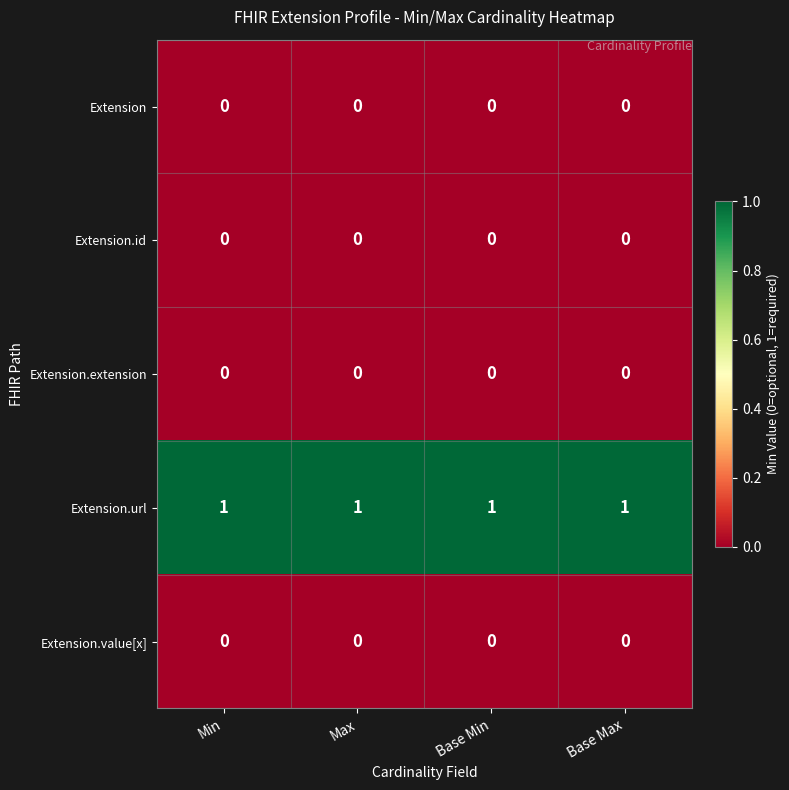

True or false: Extension.id has a value of 0 at Base Min.

True